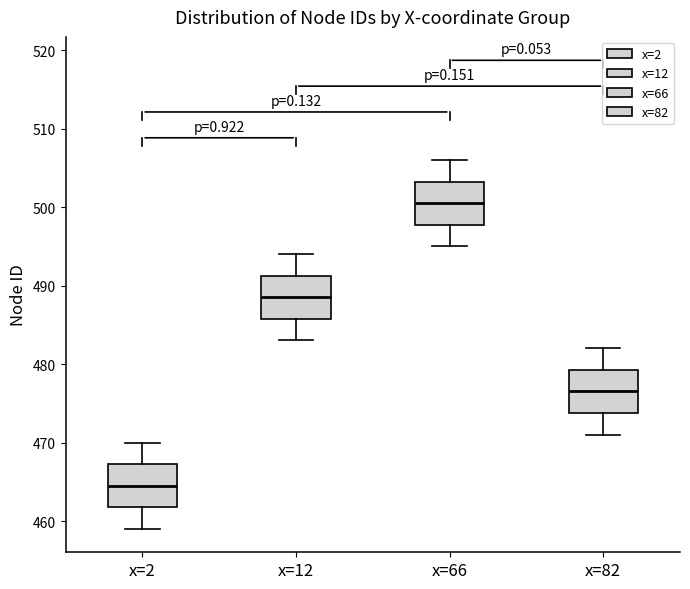

Which box has the highest median line?

x=66